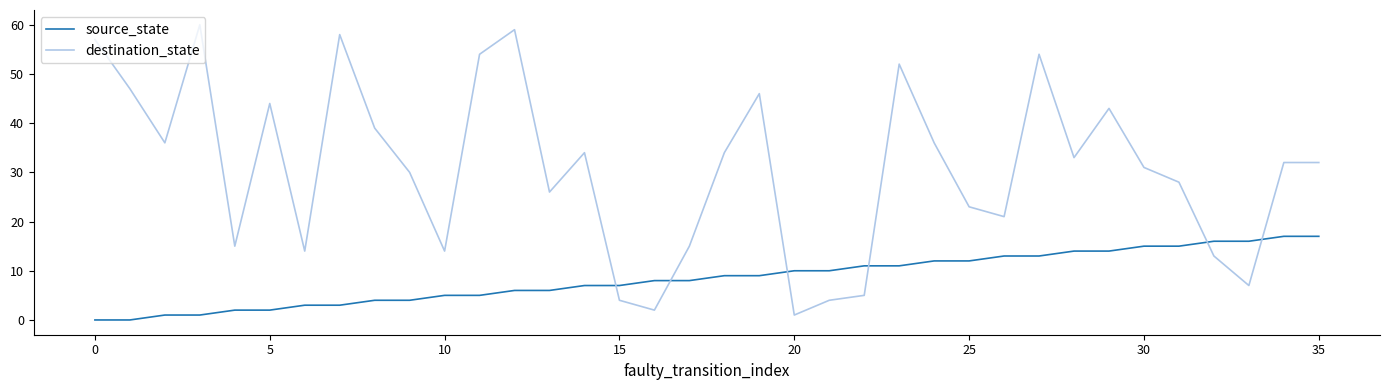

Which series has the largest range (max minus min)?

destination_state